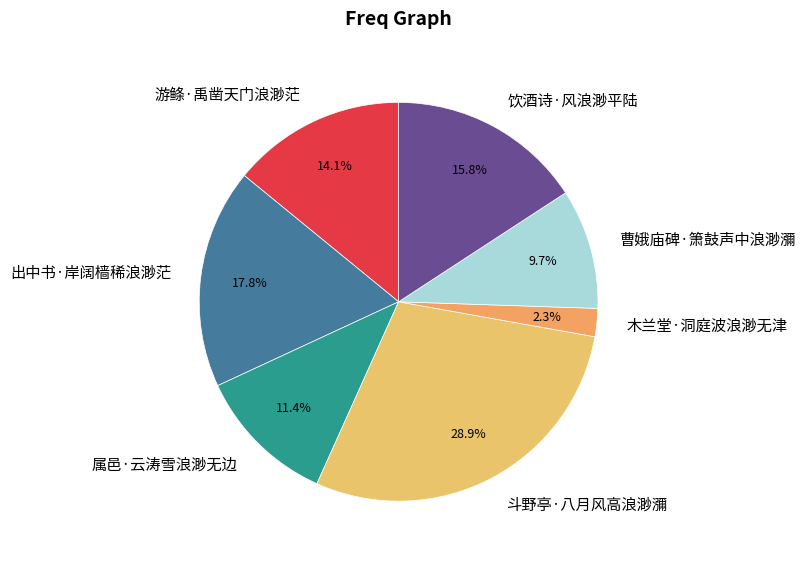

What percentage is the 饮酒诗·风浪渺平陆 slice, to the nearest percent?

16%